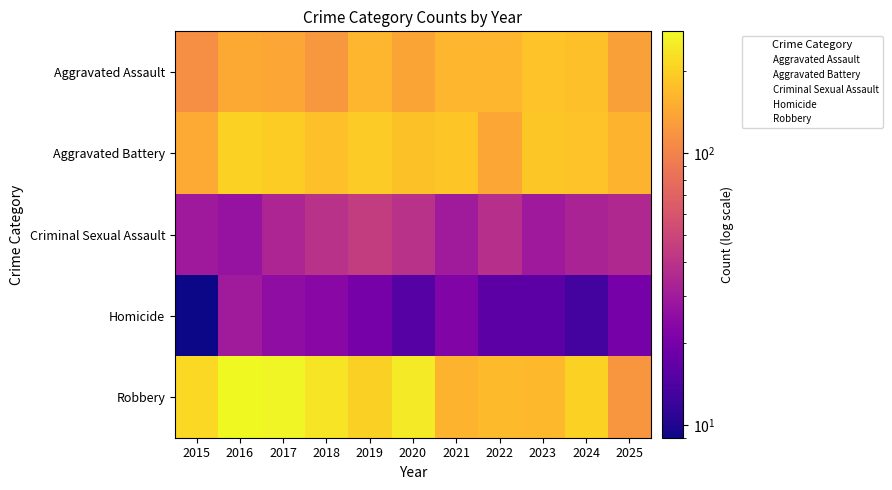

At how many categories does at least one series exceed 126?

11